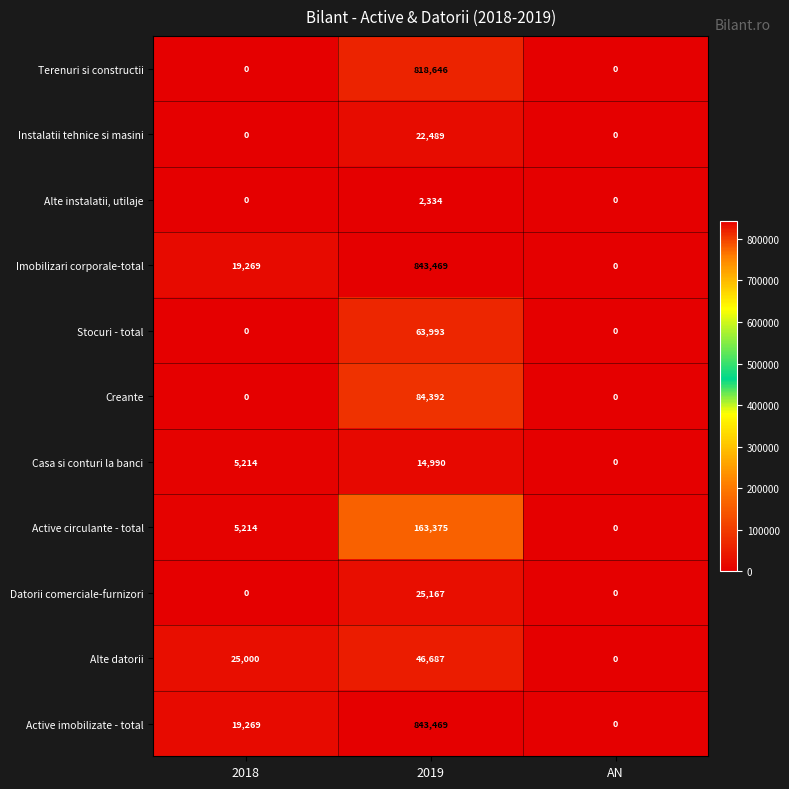

What is the sum of the Instalatii tehnice si masini values at 2019 and 2018?

22489